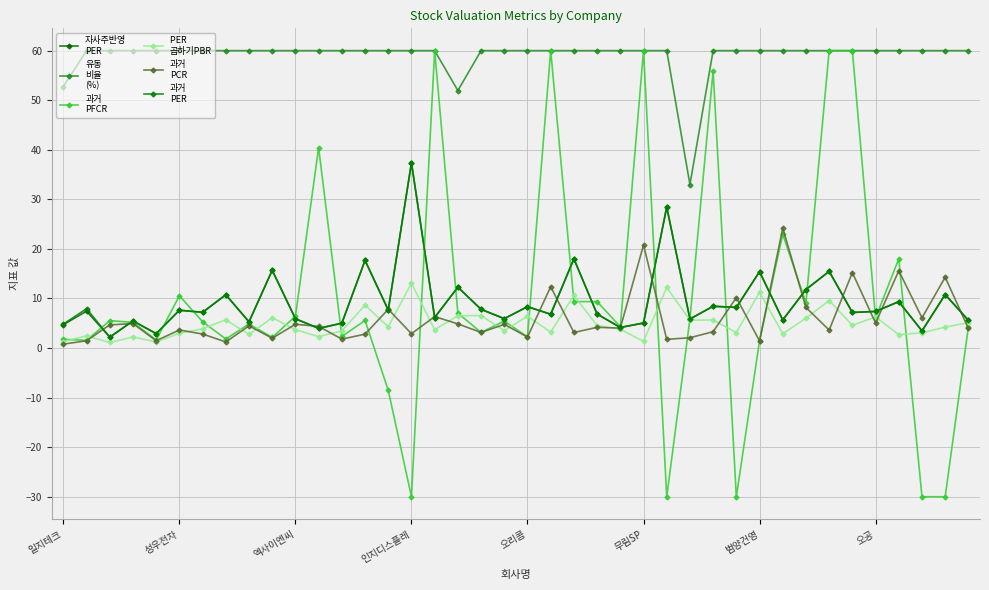

Is it true that 과거
PFCR equals 3.2 at 12?

False